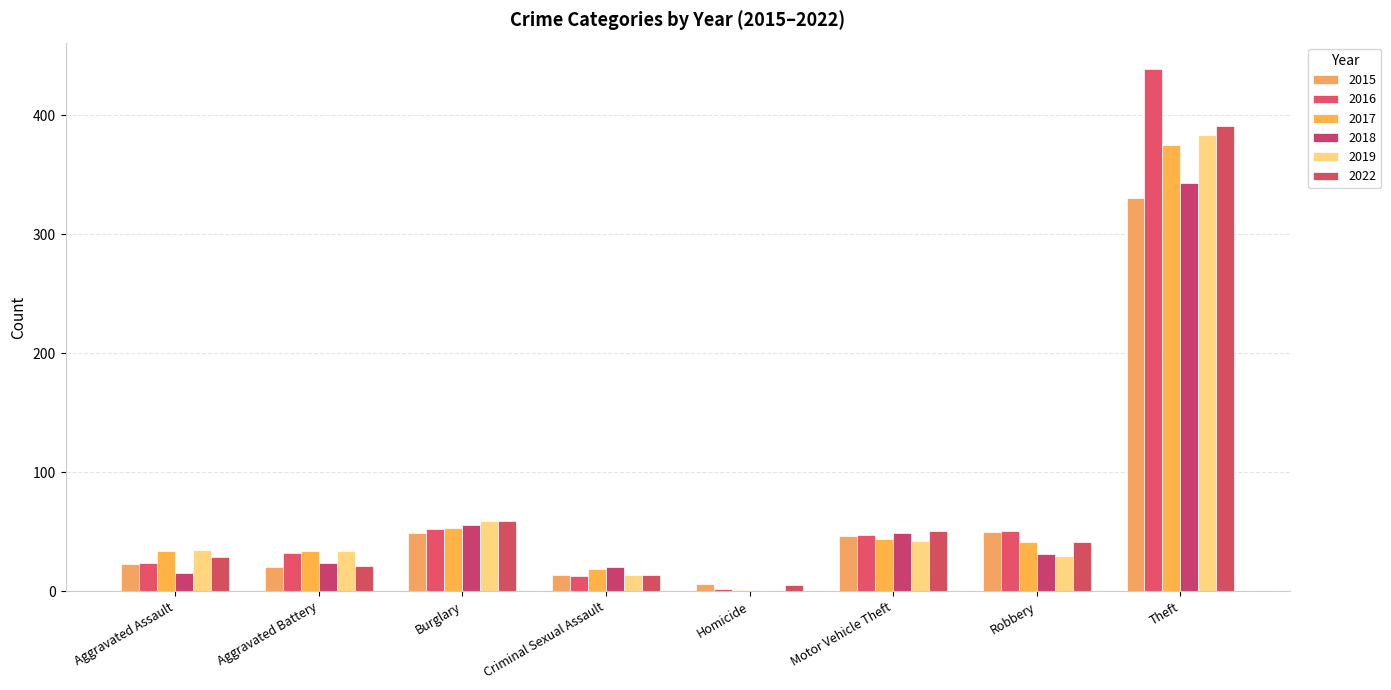

True or false: 2017 has a value of 68 at Robbery.

False